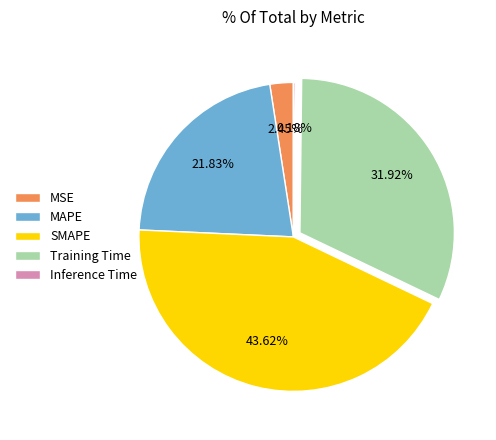

To the nearest percent, what is the difference between the largest and smallest slice percentages?

43%